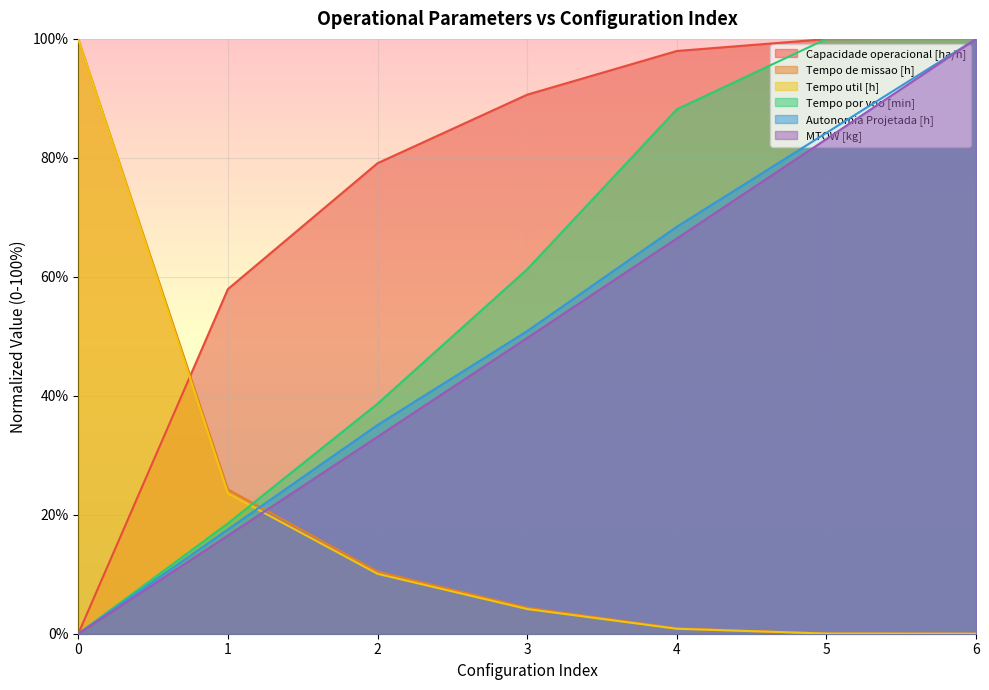

How many data points in MTOW [kg] are above 49?

4